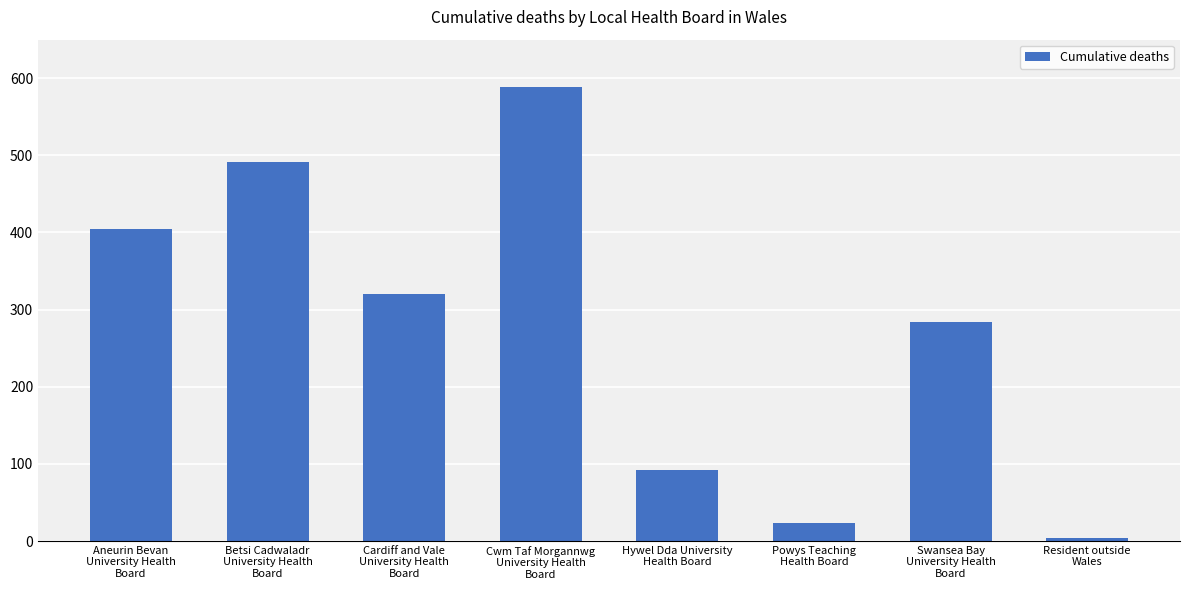

What is the average value?

276